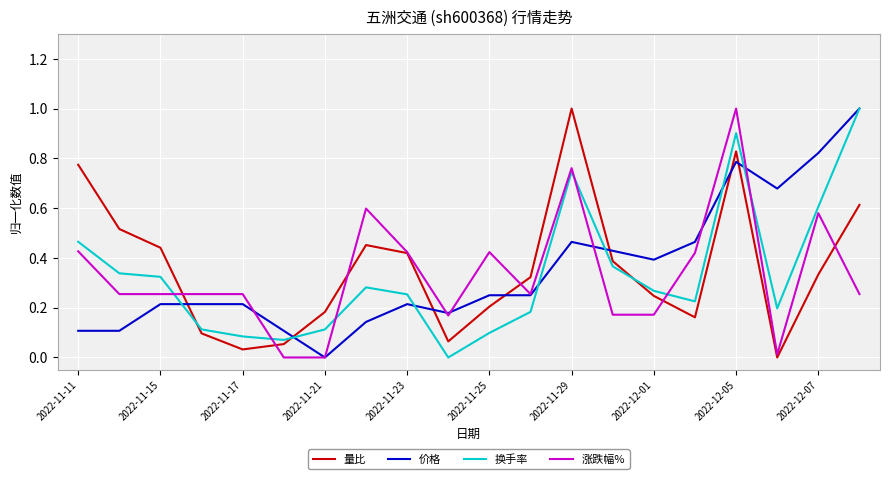

What are all the series names shown in the legend?

量比, 价格, 换手率, 涨跌幅%